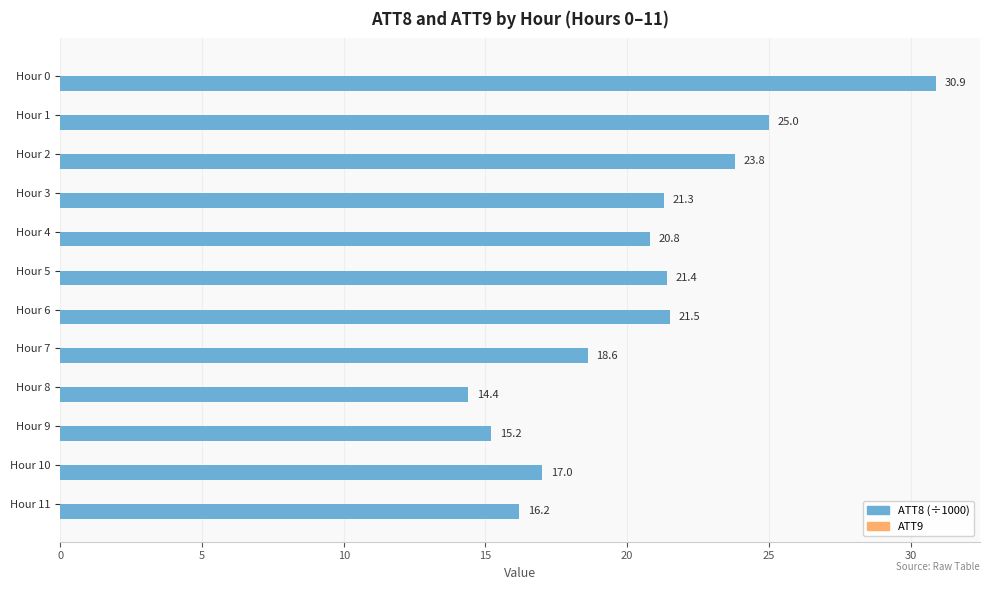

Reading top to bottom, list all the values displayed in this chart.

Hour 0=30.9	Hour 1=25.0	Hour 2=23.8	Hour 3=21.3	Hour 4=20.8	Hour 5=21.4	Hour 6=21.5	Hour 7=18.6	Hour 8=14.4	Hour 9=15.2	Hour 10=17.0	Hour 11=16.2